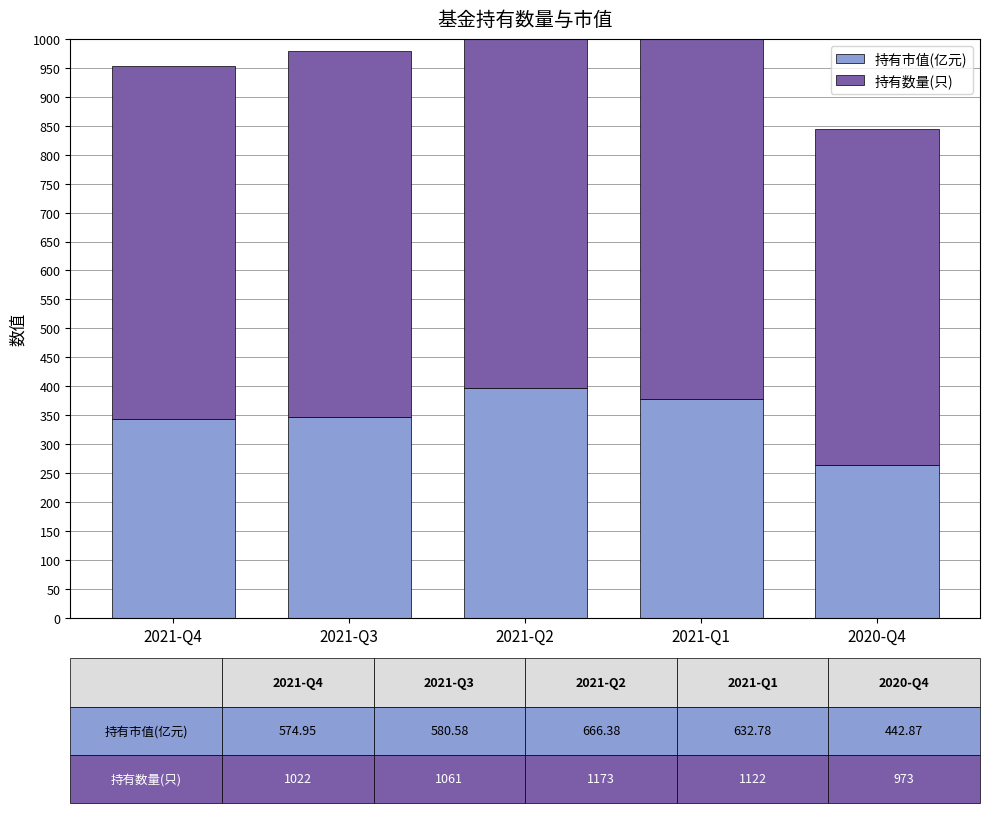

How many data points does each series have?

5